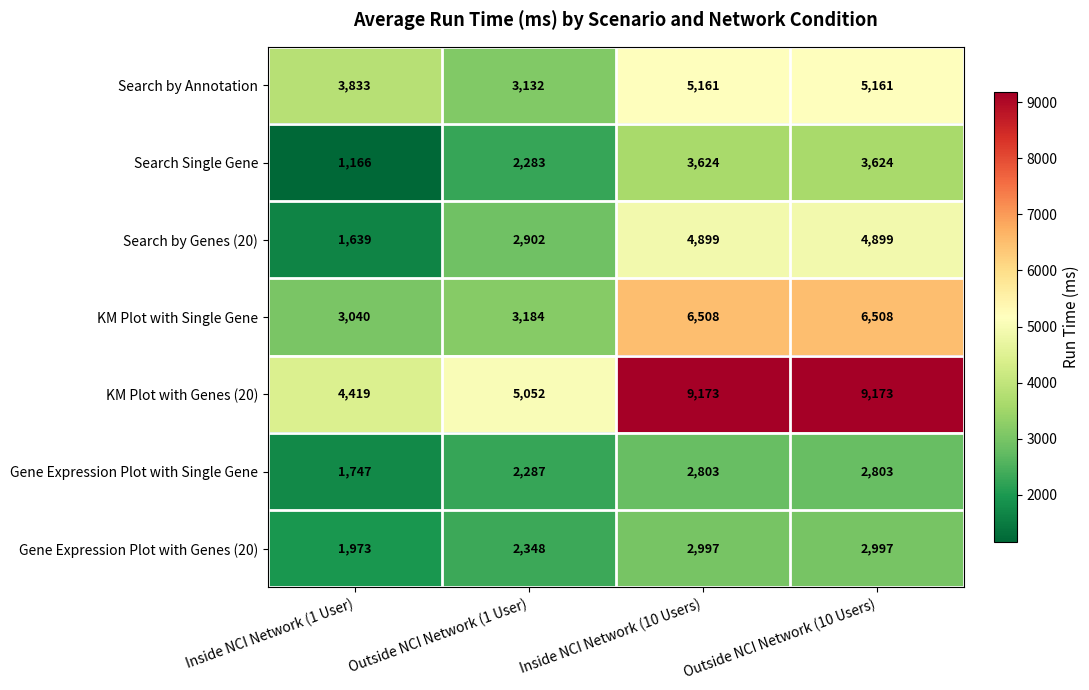

Rank the series at Outside NCI Network (10 Users) from highest to lowest value.

KM Plot with Genes (20), KM Plot with Single Gene, Search by Annotation, Search by Genes (20), Search Single Gene, Gene Expression Plot with Genes (20), Gene Expression Plot with Single Gene